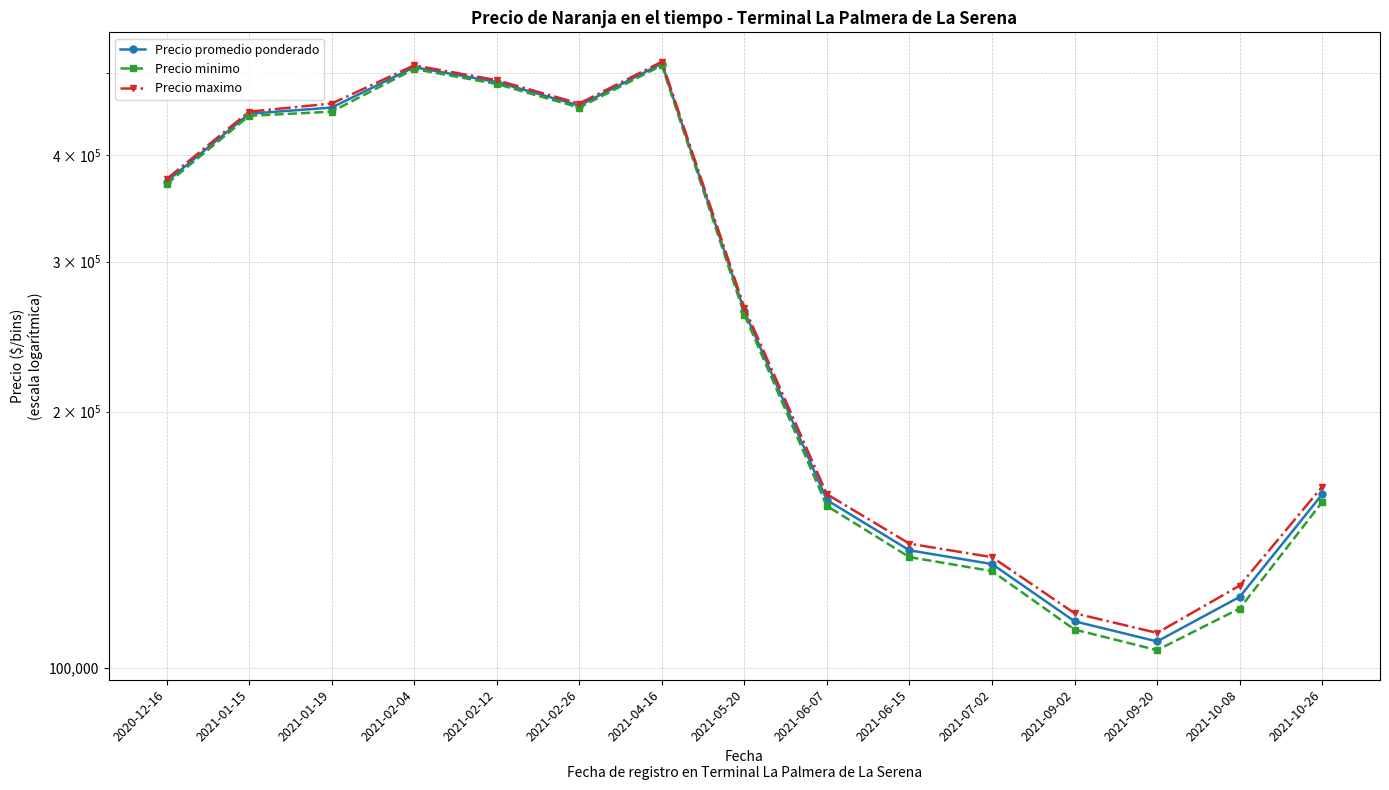

What is the difference between the Precio minimo values at 2021-01-19 and 2021-02-12?

35000.0